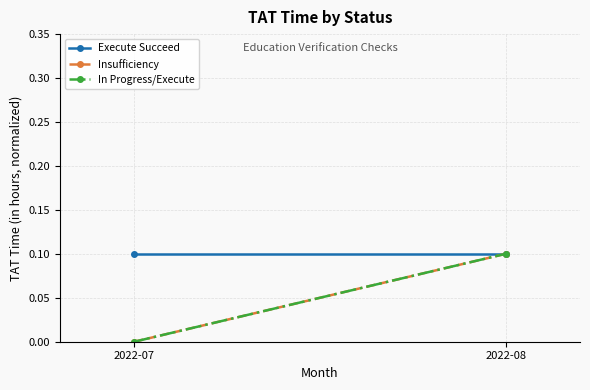

How many data points does each series have?

2